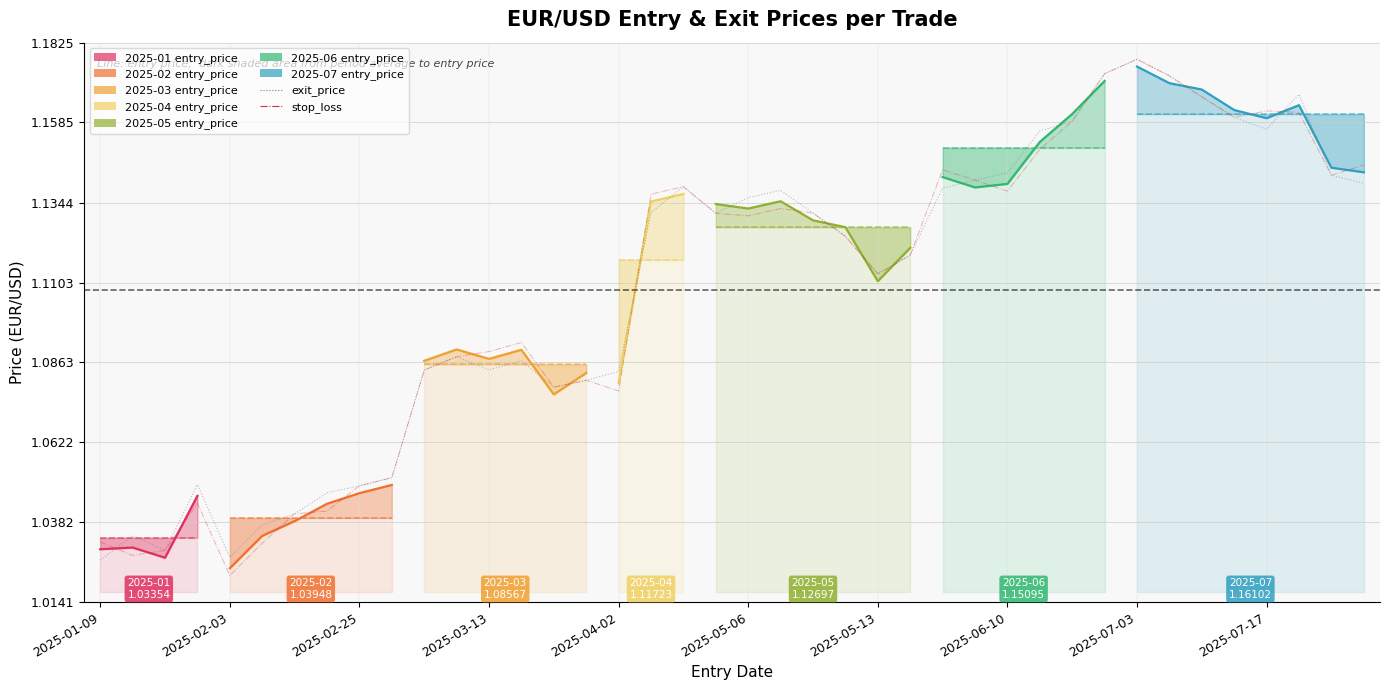

At which label does exit_price reach its peak?

2025-07-03